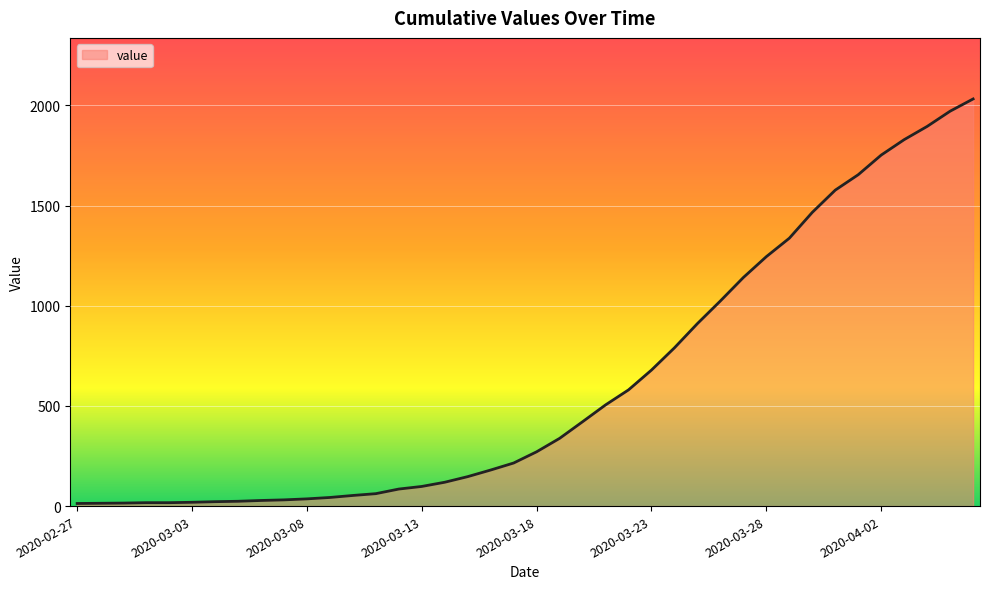

What is the difference between the maximum and second lowest values?

2018